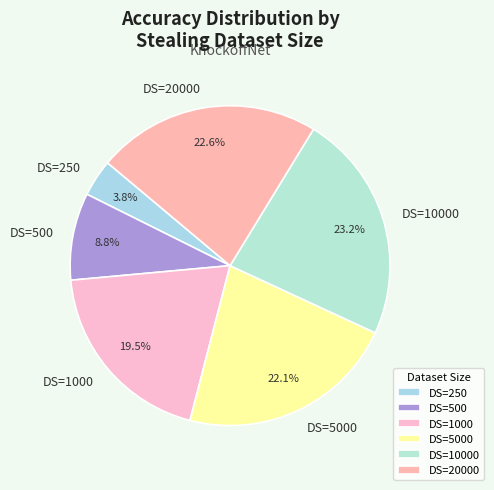

Does DS=1000 represent more than half of the total?

No